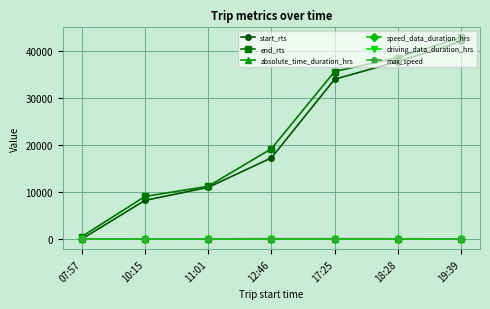

What is the smallest value displayed?

0.1